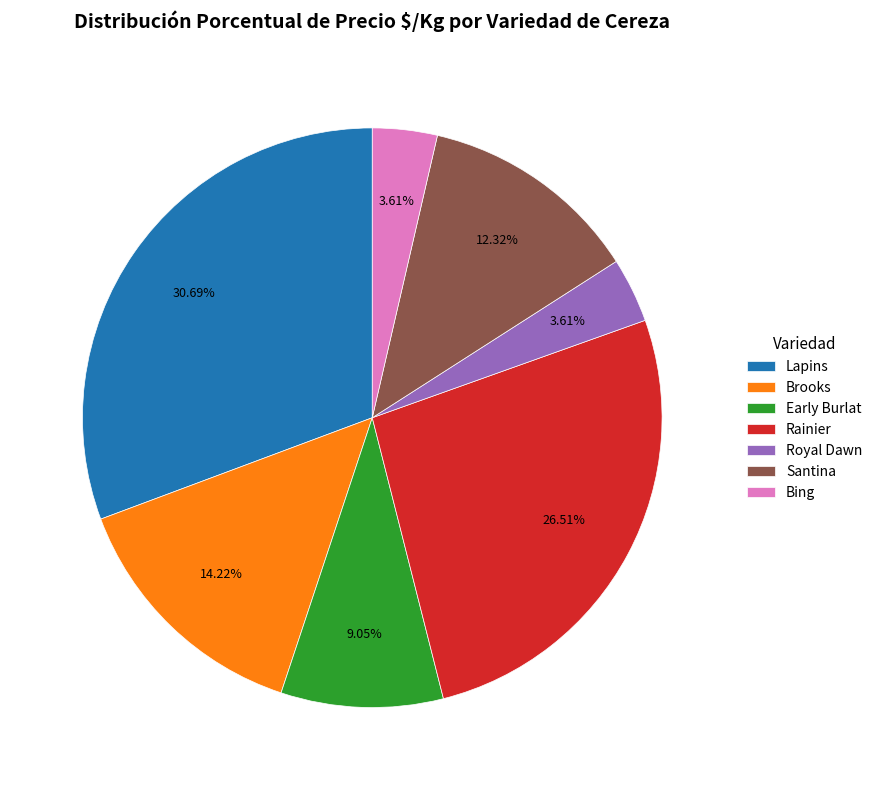

Does any single category account for the majority?

No